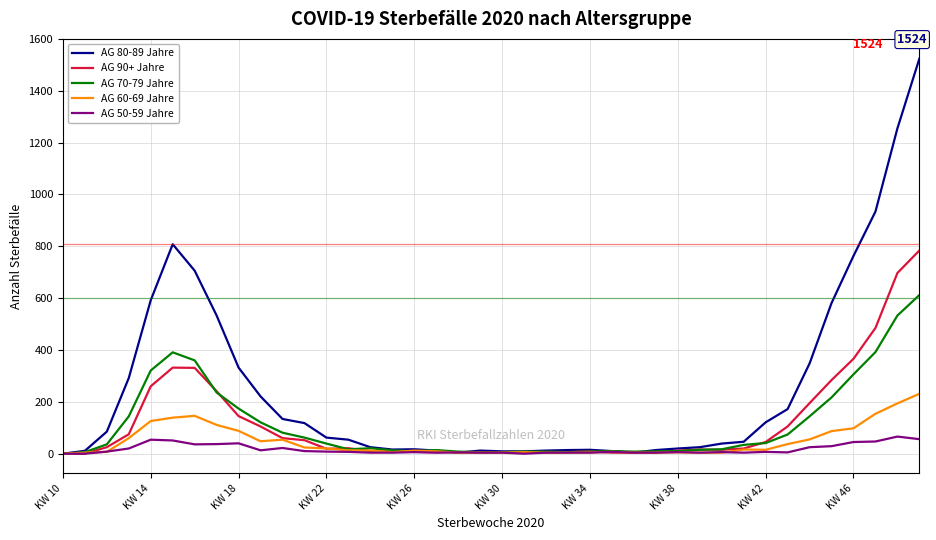

What is the difference between the second highest and second lowest values in the AG 90+ Jahre series?

697